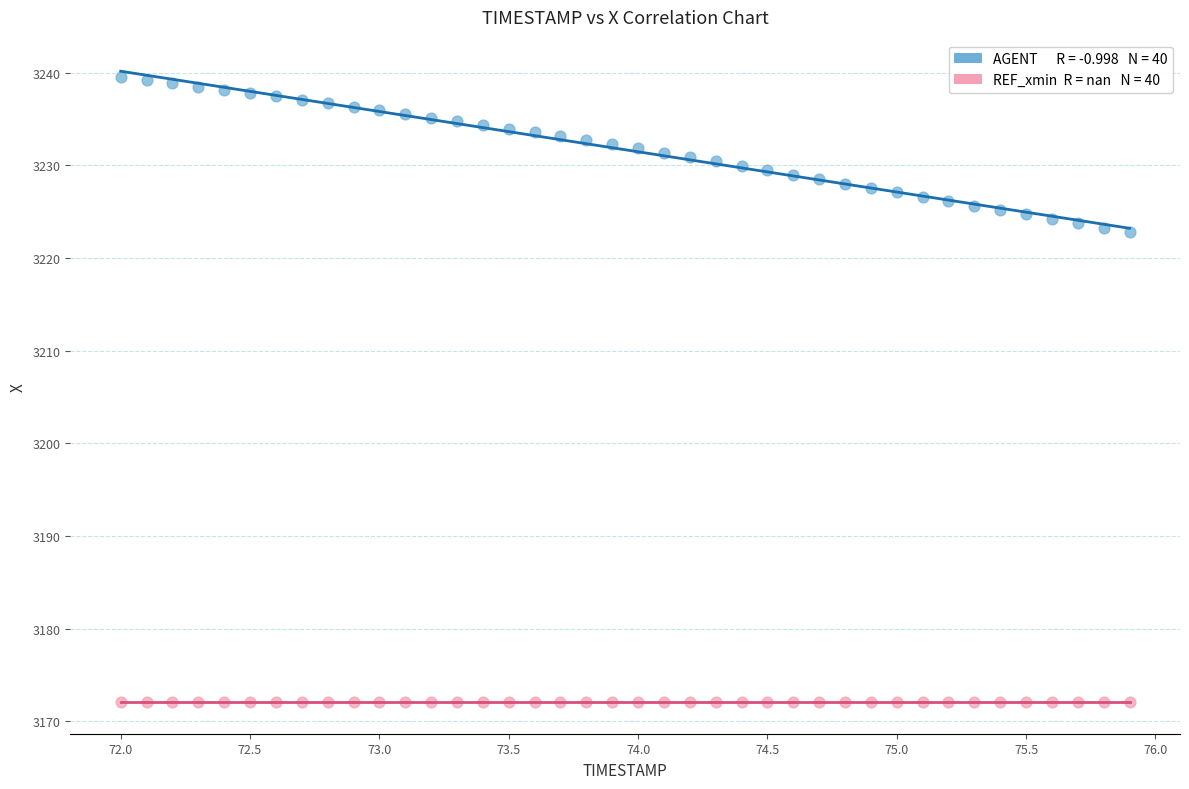

How many data points are displayed?

80